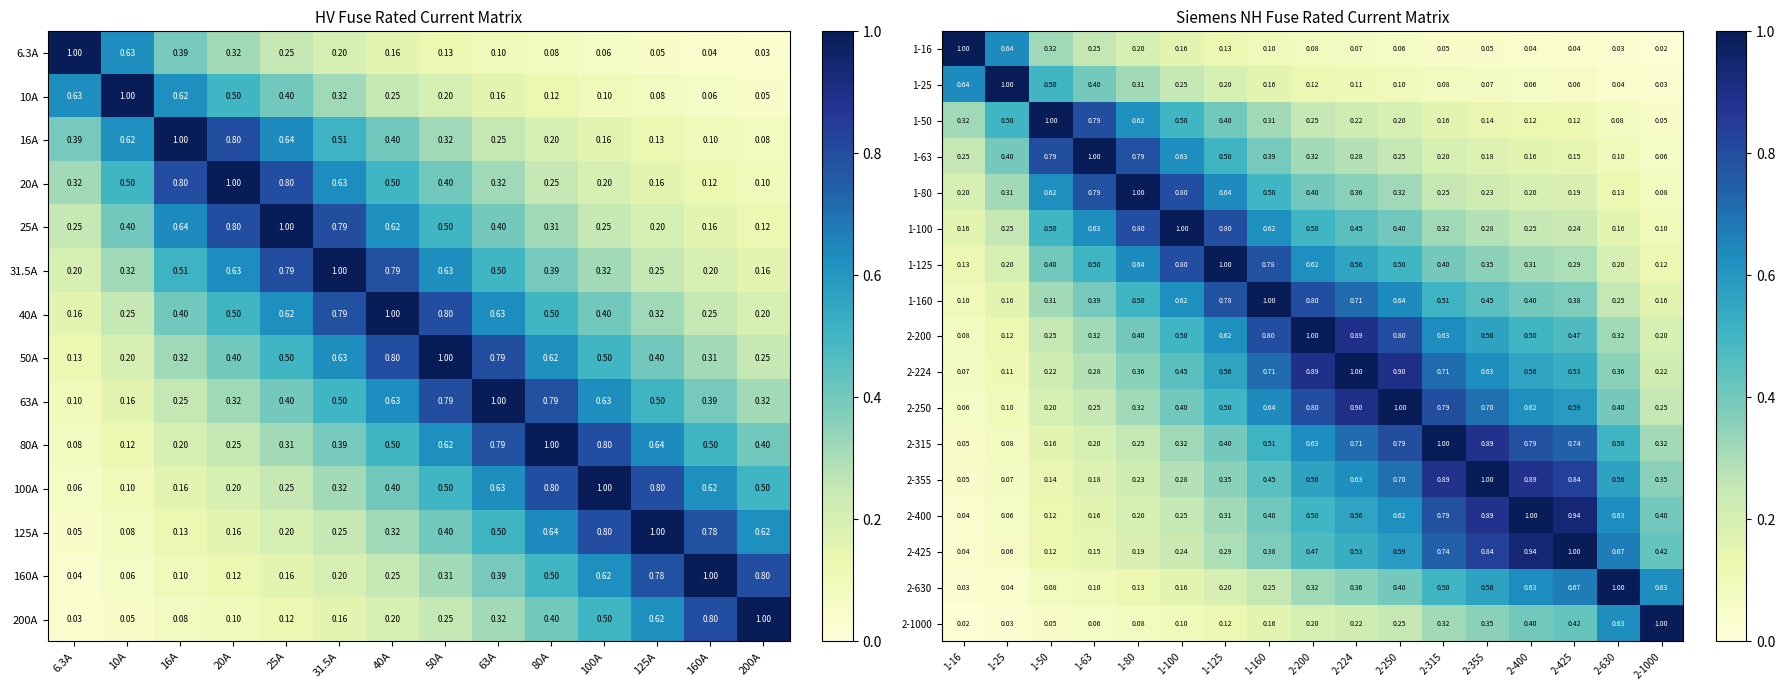

What value does the 1-125 series have at 2-630?

0.2